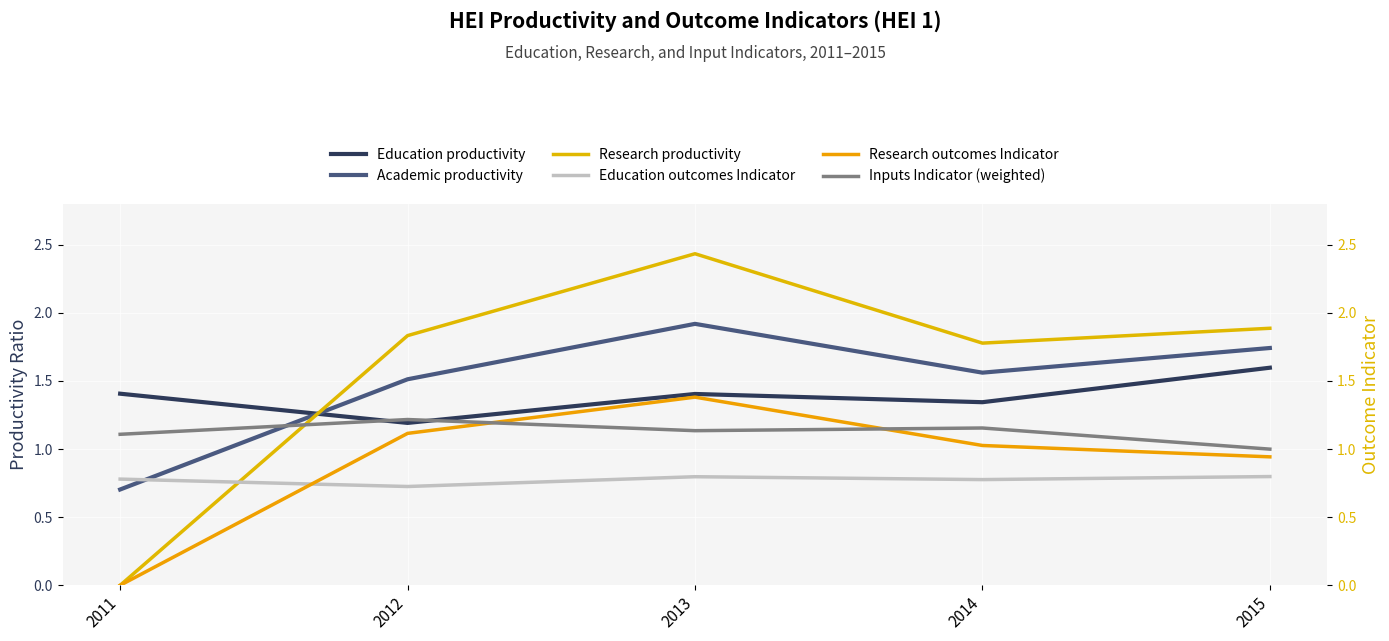

In Education outcomes Indicator, how many points are higher than both neighbors (excluding endpoints)?

1